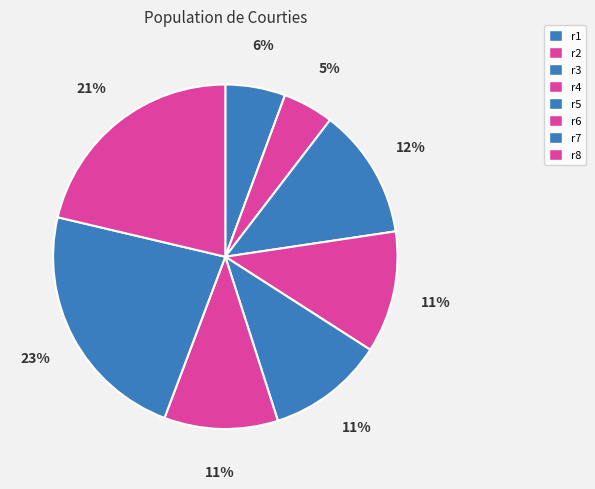

Which category has the biggest portion of the pie?

r7